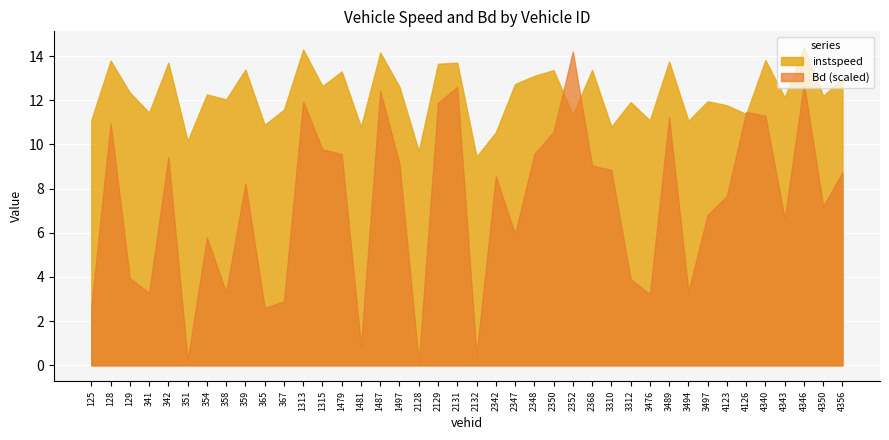

What is the total value across all series at 3310?

19.6